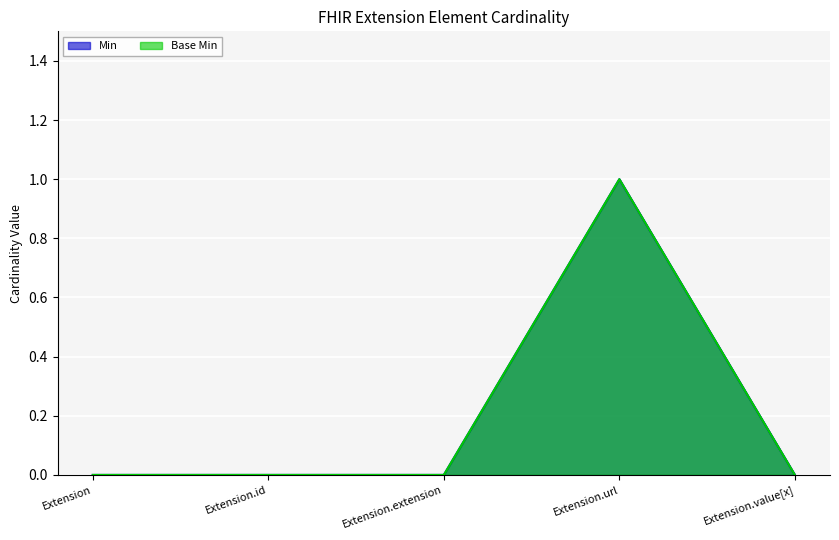

Reading left to right, extract all data points from this chart.

Min: Extension=0	Extension.id=0	Extension.extension=0	Extension.url=1	Extension.value[x]=0
Base Min: Extension=0	Extension.id=0	Extension.extension=0	Extension.url=1	Extension.value[x]=0